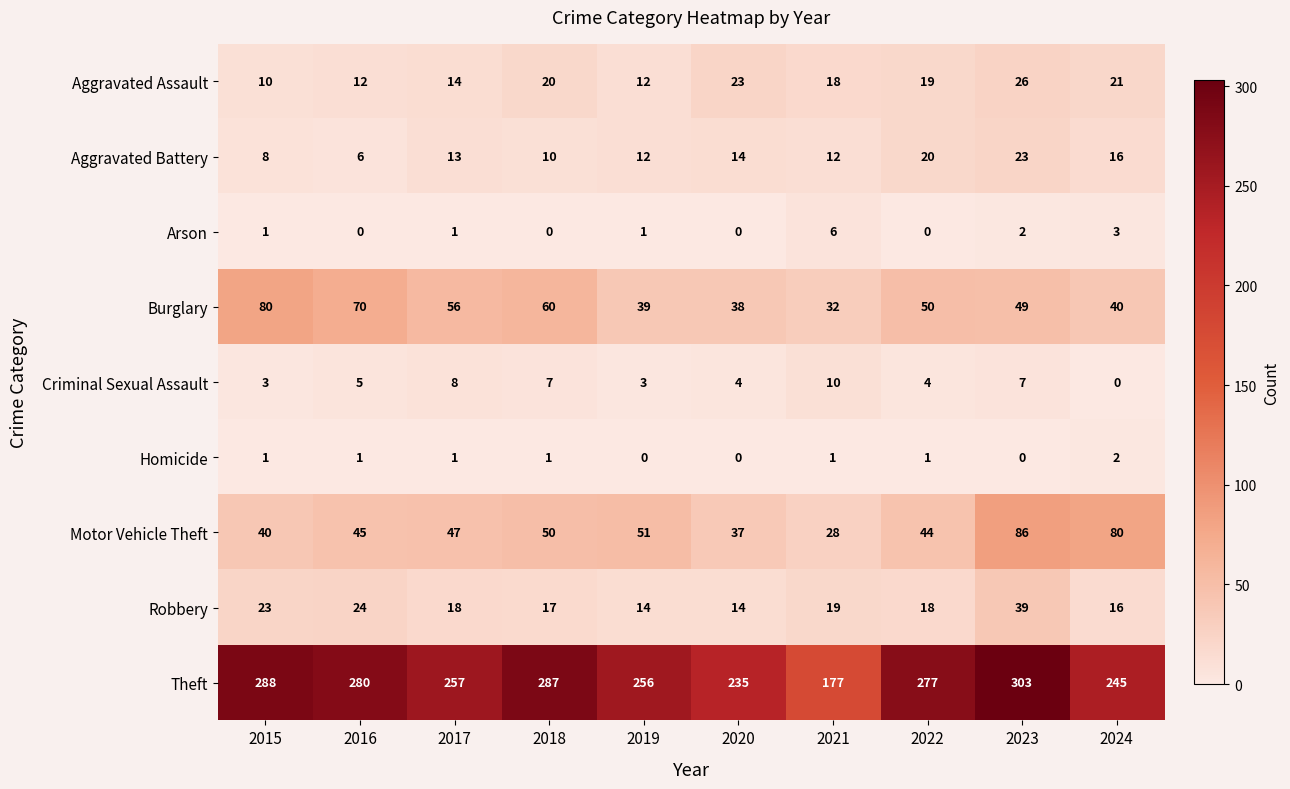

Is it true that Criminal Sexual Assault equals 10 at 2021?

True